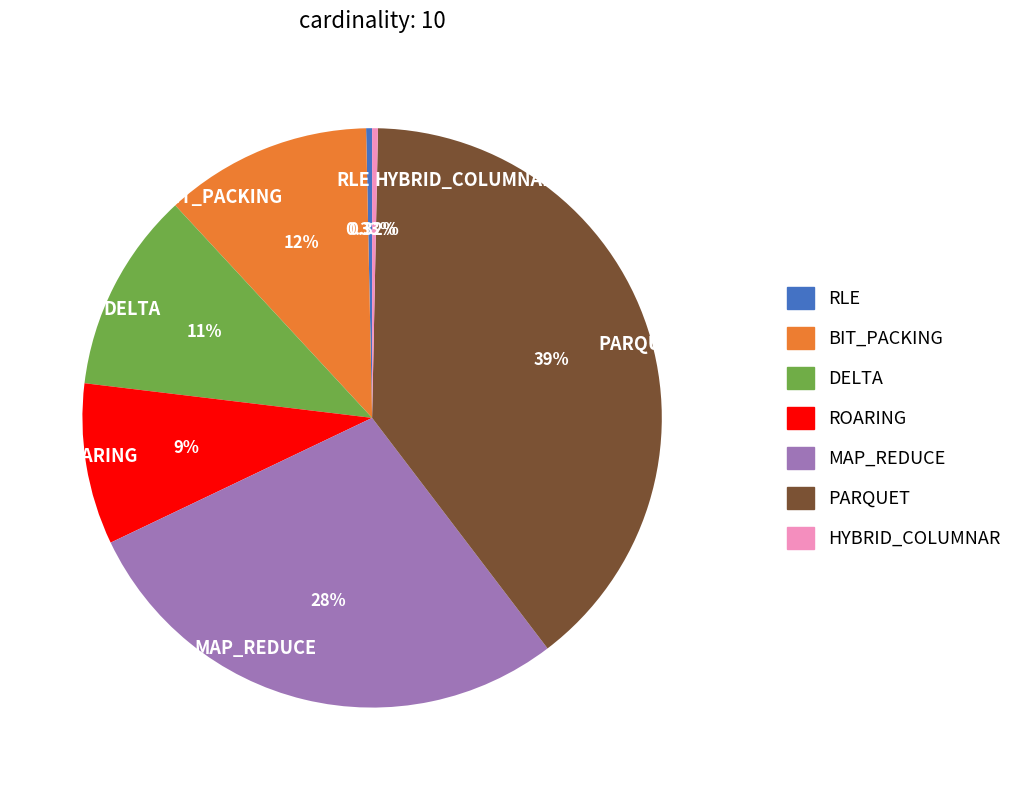

True or false: DELTA accounts for 11% of the total.

True